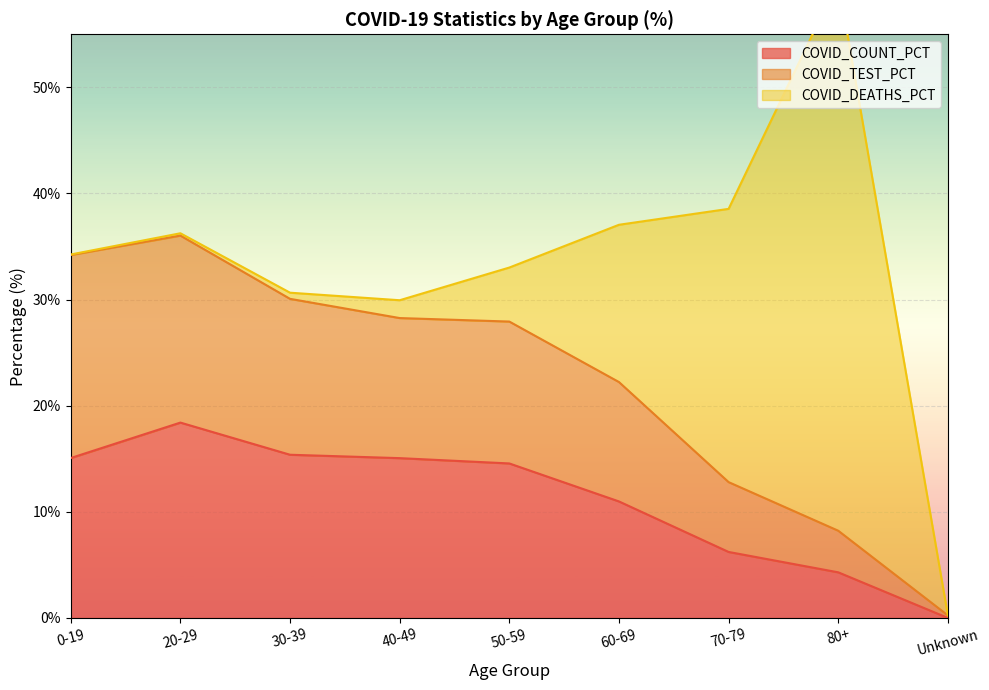

At which label does COVID_COUNT_PCT reach its peak?

20-29